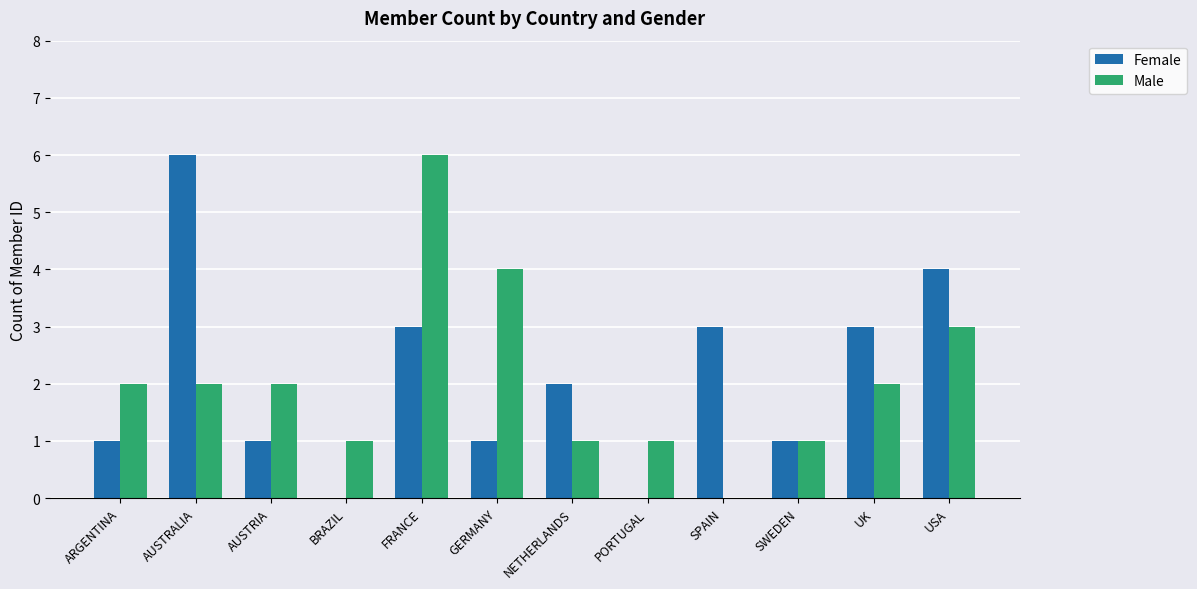

Which series changed the most between AUSTRALIA and BRAZIL?

Female